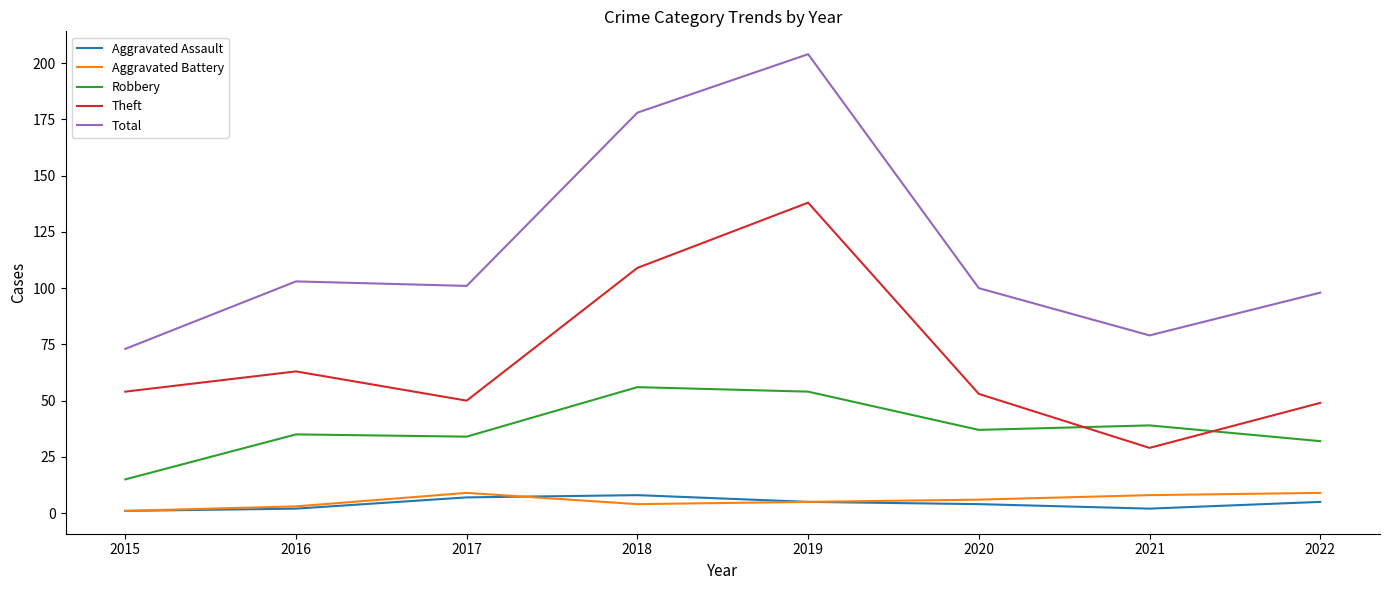

Which series has the largest range (max minus min)?

Total